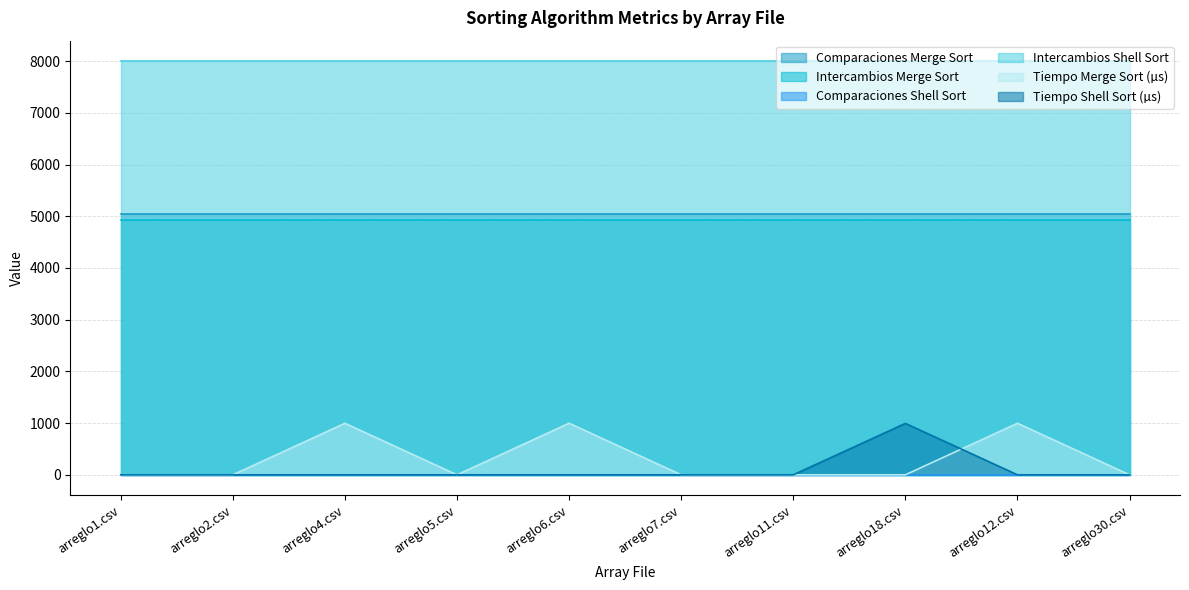

At how many categories does at least one series exceed 4380?

10